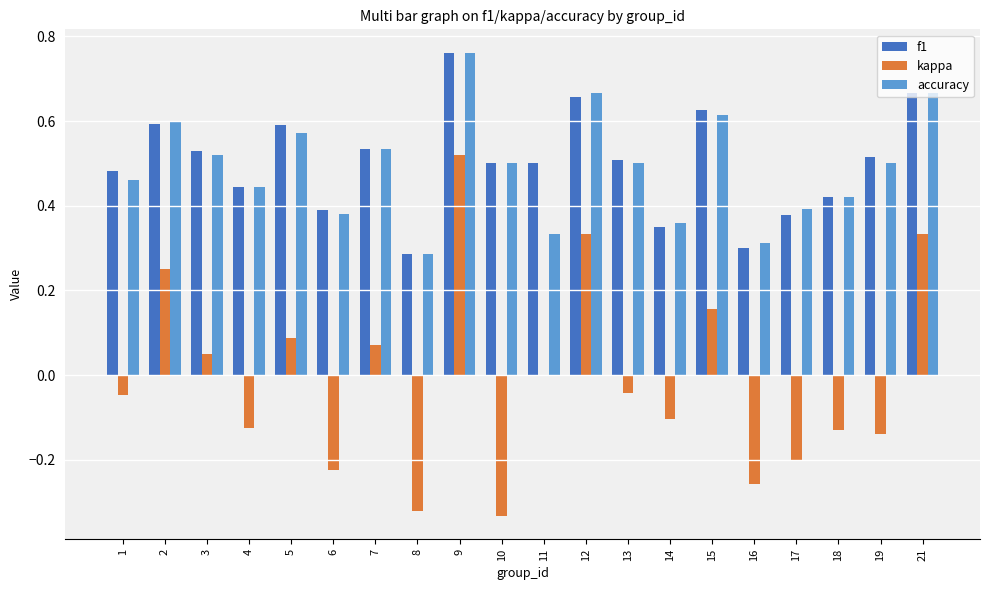

What is the sum of the accuracy values at 11 and 9?

1.1